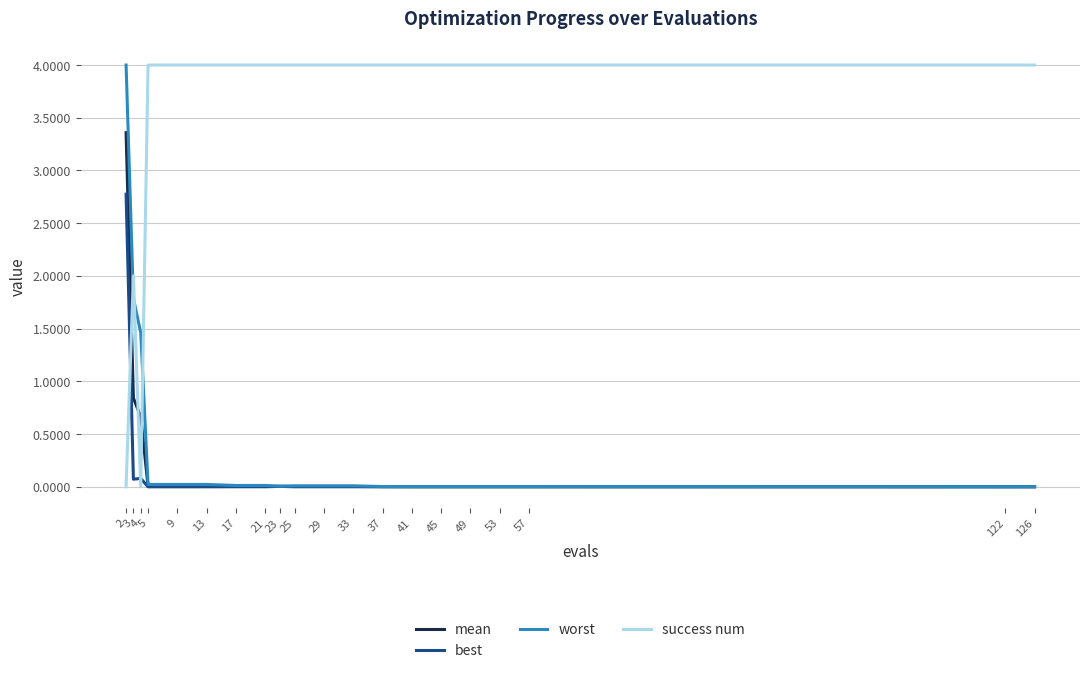

Which series has the largest total across all categories?

success num